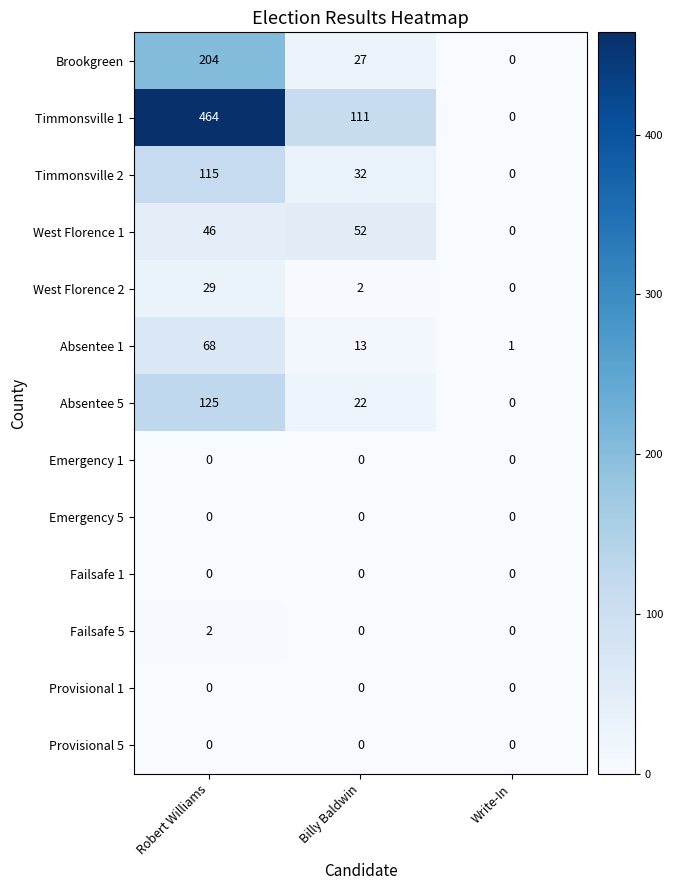

What is the maximum value shown in the chart?

464